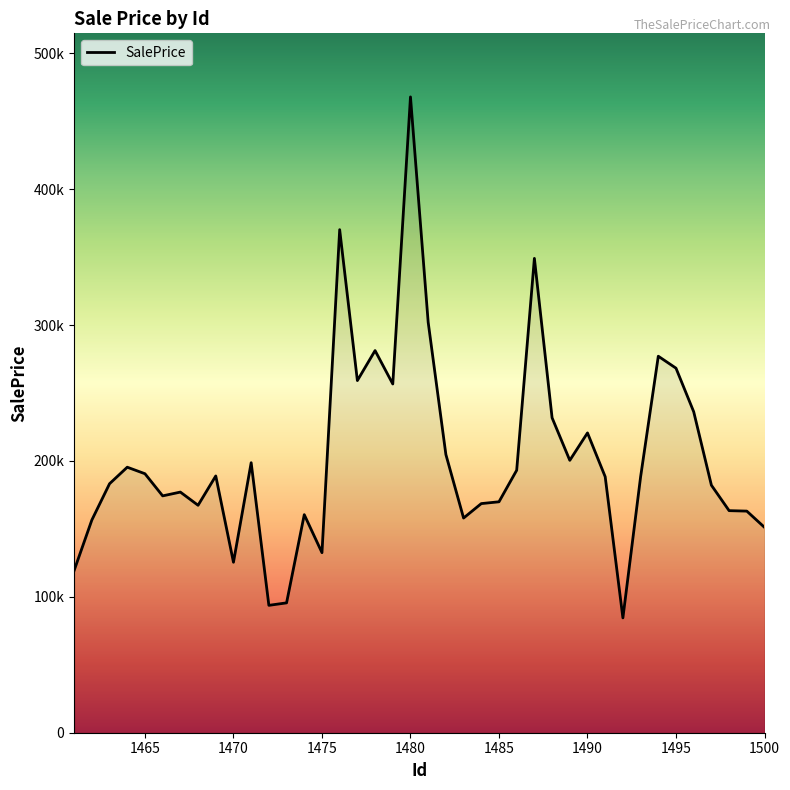

What is the smallest value displayed?

84497.5